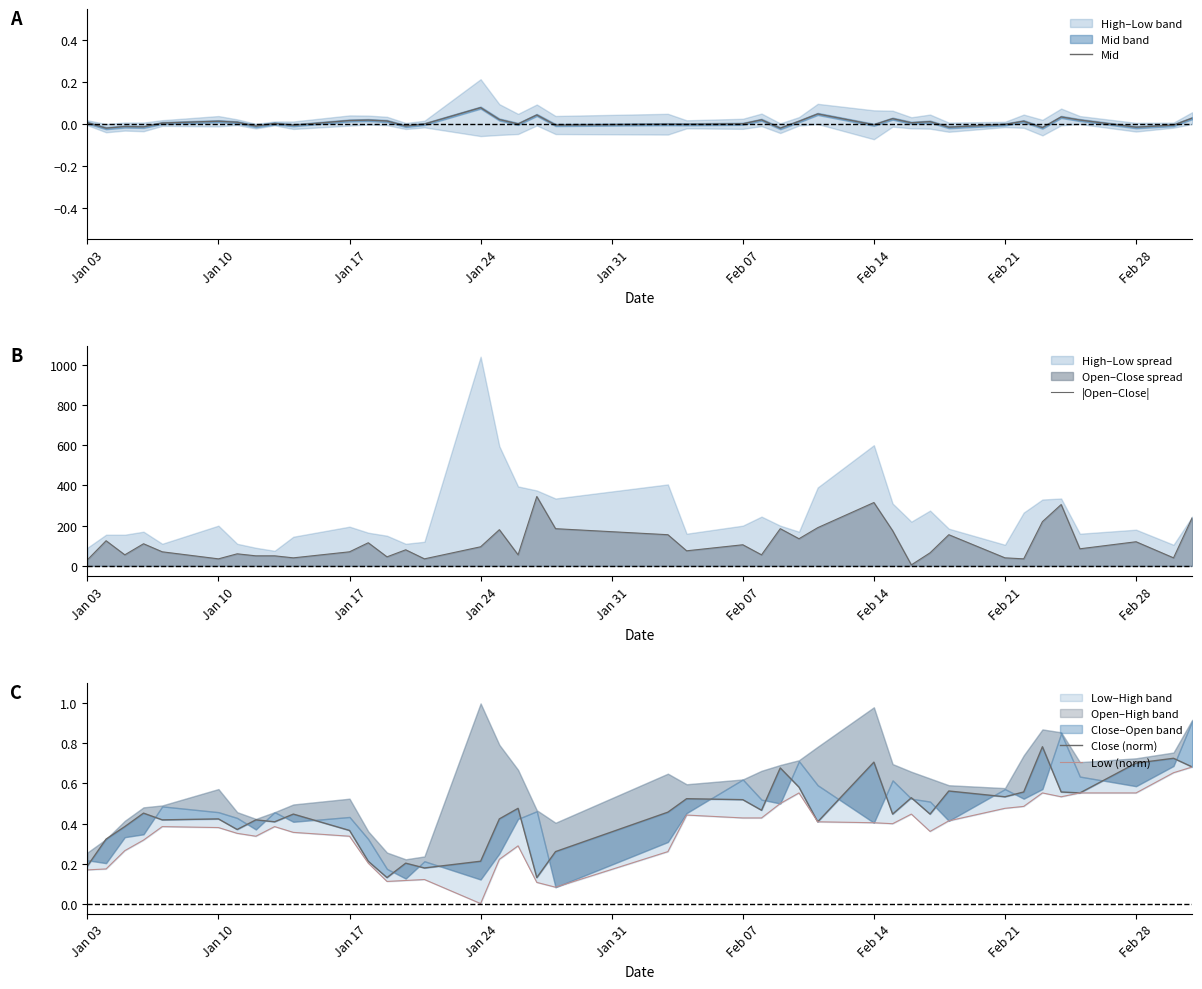

How many values in Low (norm) are above zero?

39